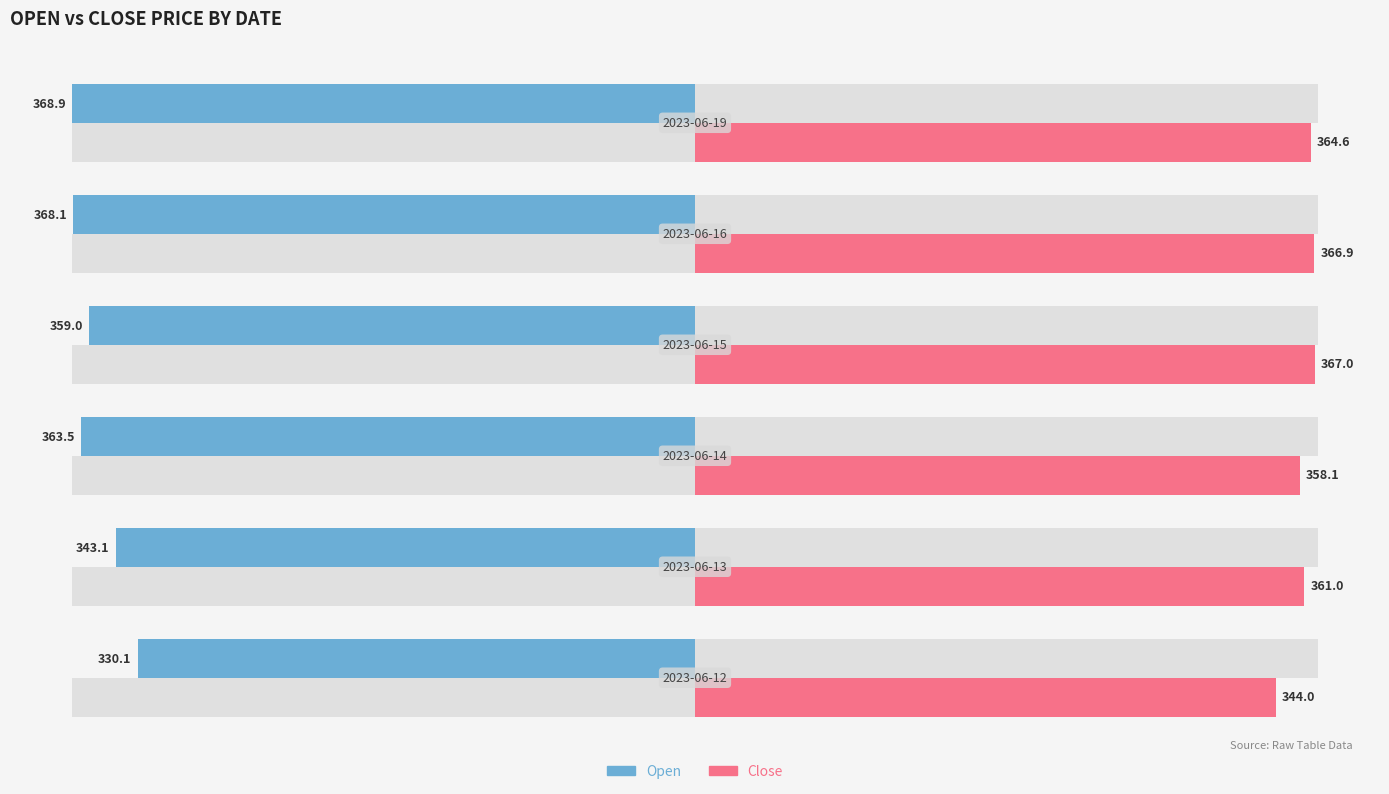

List the series in order of their overall mean, lowest first.

Open, Close